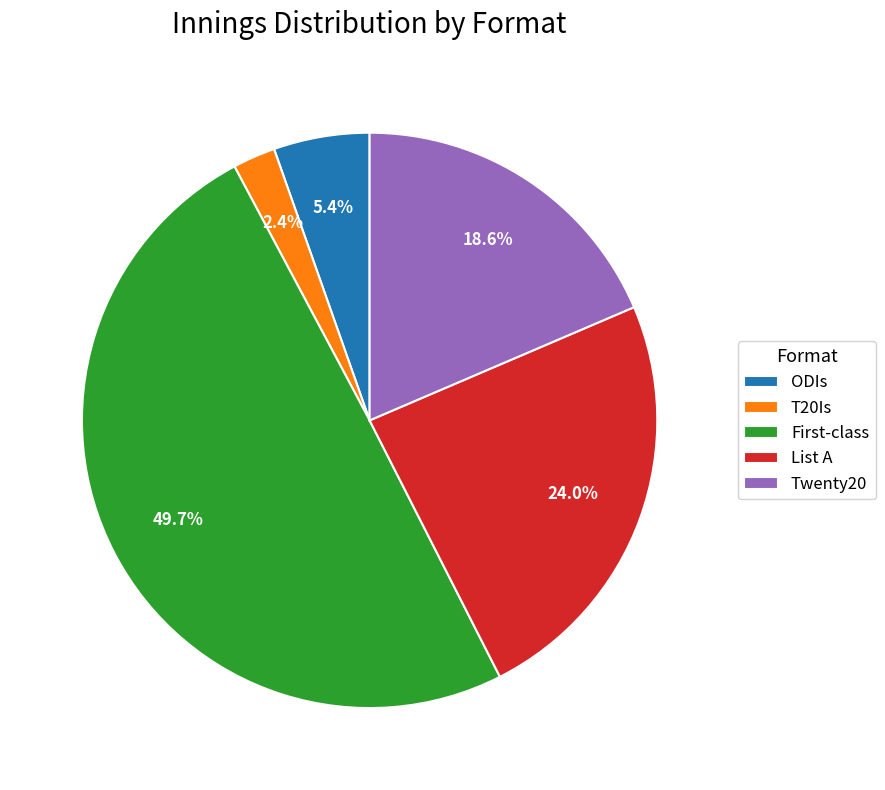

To the nearest percent, what is the combined percentage of List A and ODIs?

29%